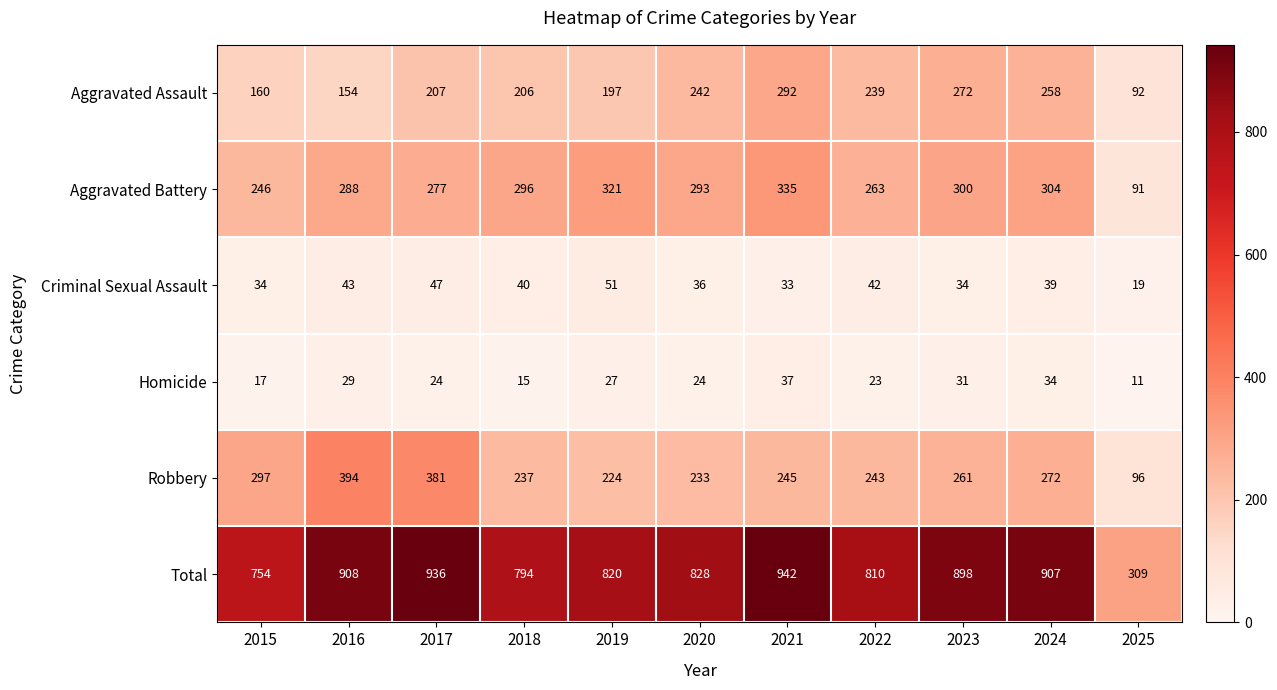

What is the difference between the Robbery values at 2017 and 2019?

157